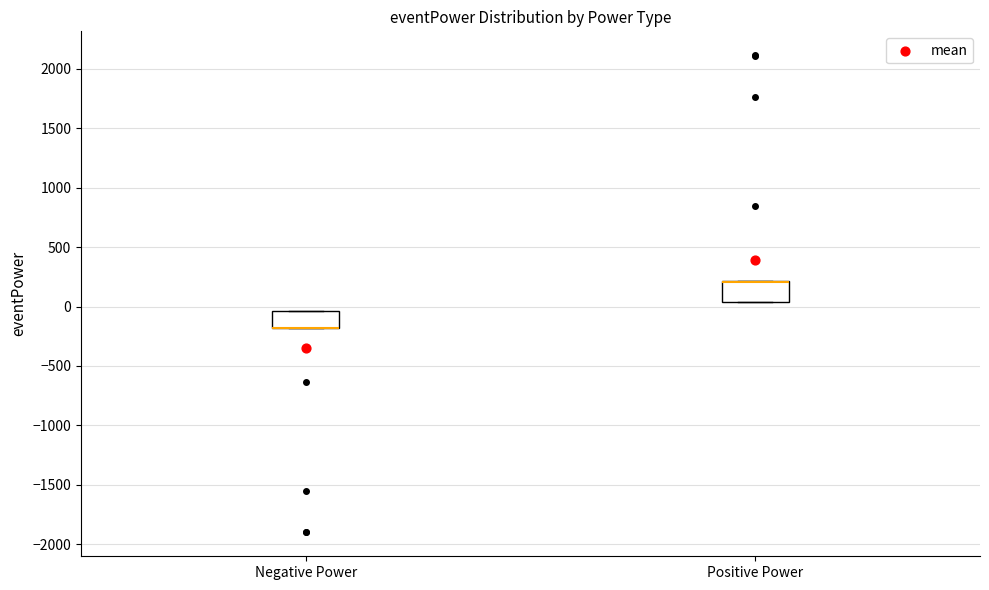

Reading left to right, transcribe this box plot: for each box, give where its median line is, the range the box spans, and where its two whiskers end, as read against the y-axis. The values are not printed on the chart, so give them approximately, as read against the axis.

Negative Power: median -200 (drawn on the box's lower edge), box -200 to -50, whiskers -200 to -50
Positive Power: median 200 (drawn on the box's upper edge), box 50 to 200, whiskers 50 to 200